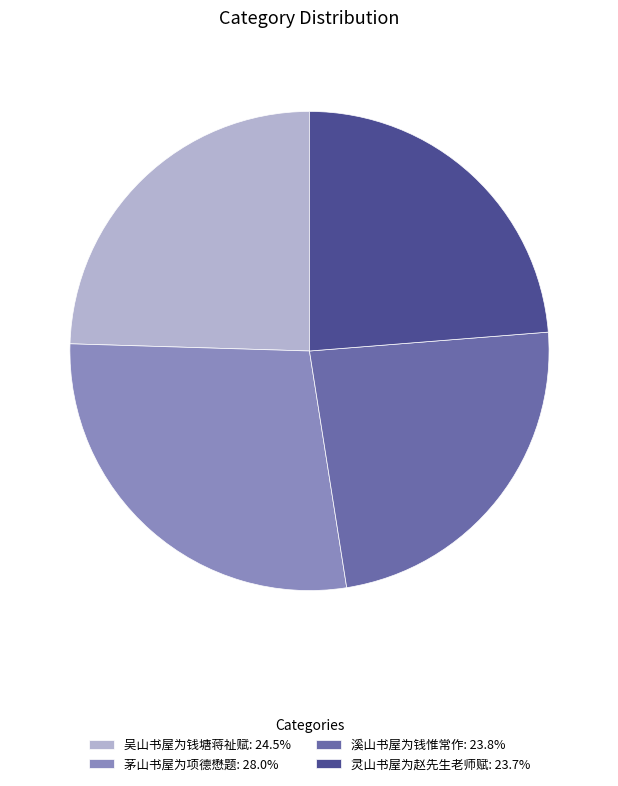

How many slices are in this pie chart?

4